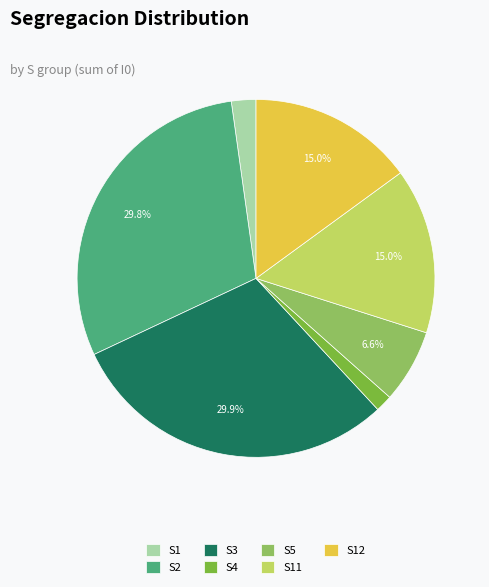

What is the smallest slice in the pie chart?

S4